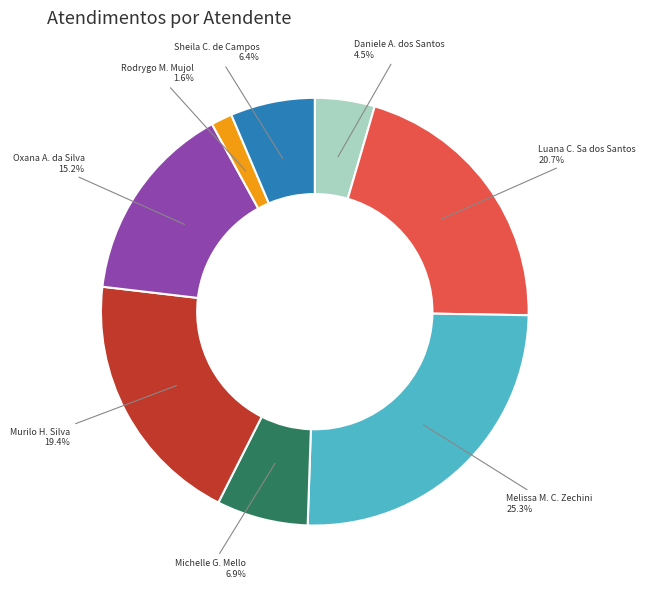

Is there a majority slice in this chart?

No